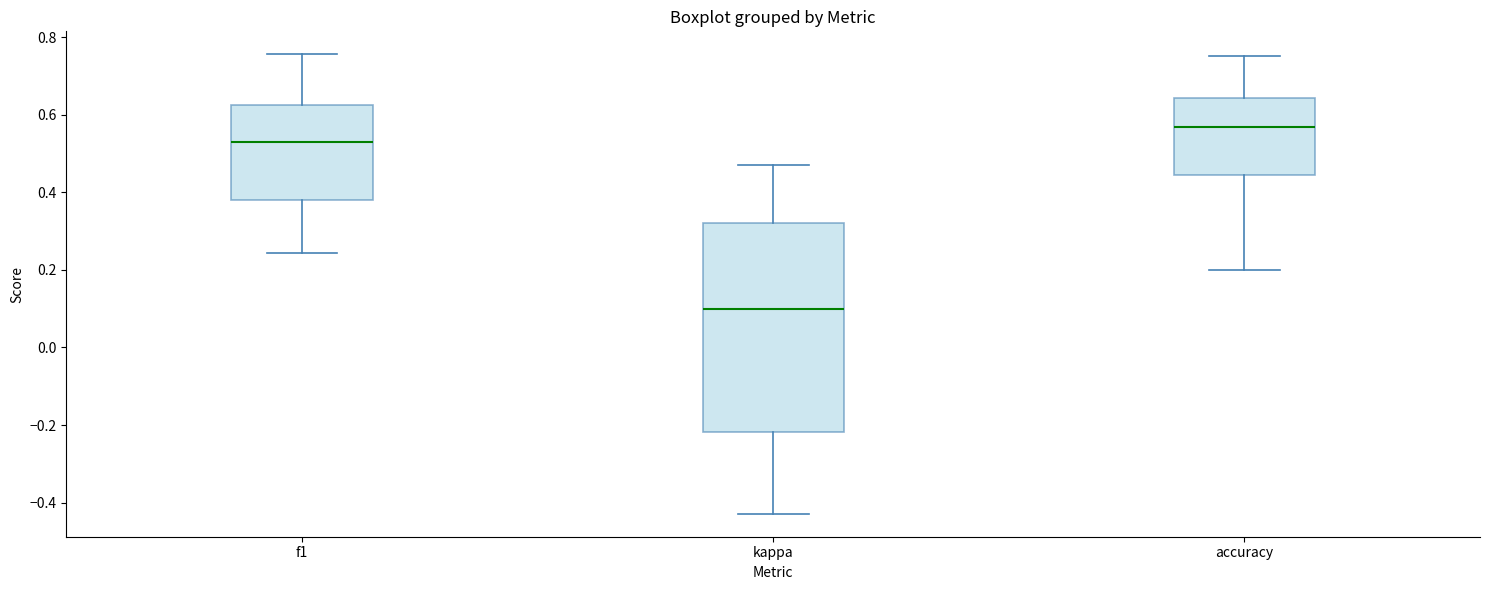

Which box's median line is the lowest?

kappa